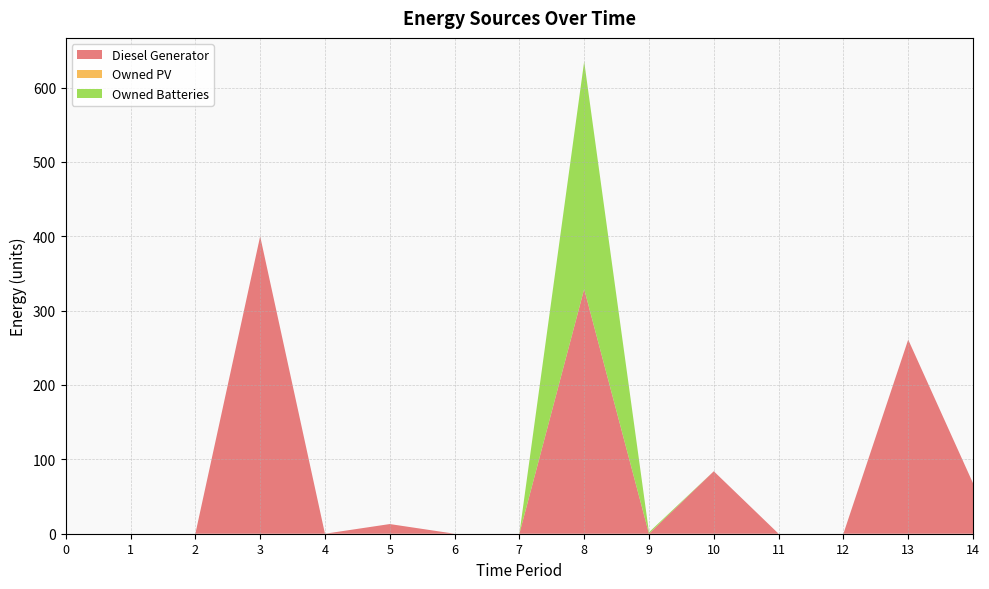

Reading left to right, list all the values displayed in this chart.

Diesel Generator: 0=0	1=0	2=0	3=400	4=0	5=13	6=0	7=0	8=329	9=0	10=84	11=0	12=0	13=261	14=68
Owned PV: 0=0	1=0	2=0	3=0	4=0	5=0	6=0	7=0	8=0	9=0	10=0	11=0	12=0	13=0	14=0
Owned Batteries: 0=0	1=0	2=0	3=0	4=0	5=0	6=0	7=0	8=306	9=2	10=0	11=0	12=0	13=0	14=0